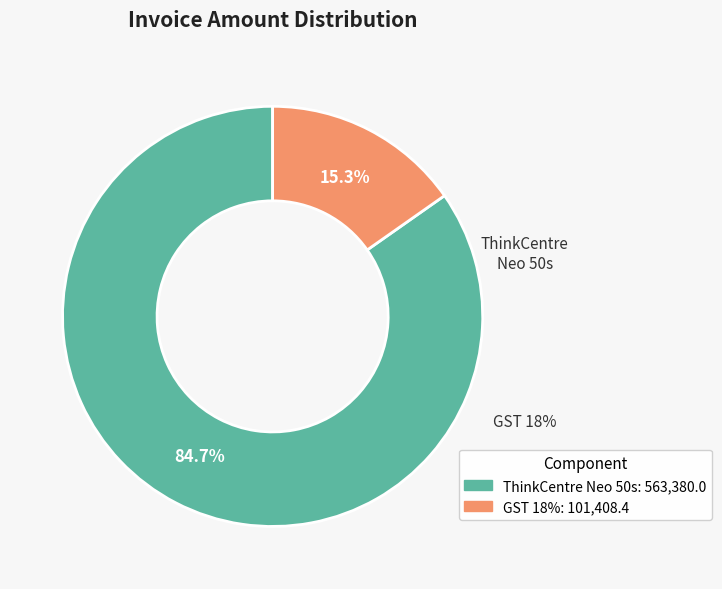

To the nearest percent, what portion does ThinkCentre Neo 50s (Amount) represent?

85%